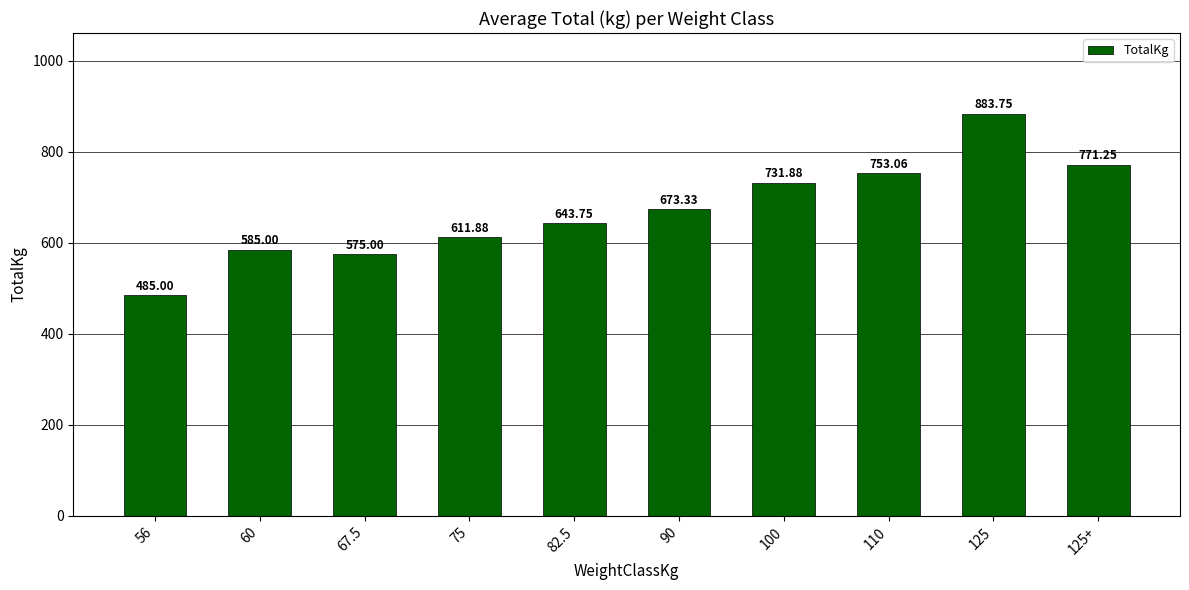

Count the number of data series in this chart.

1